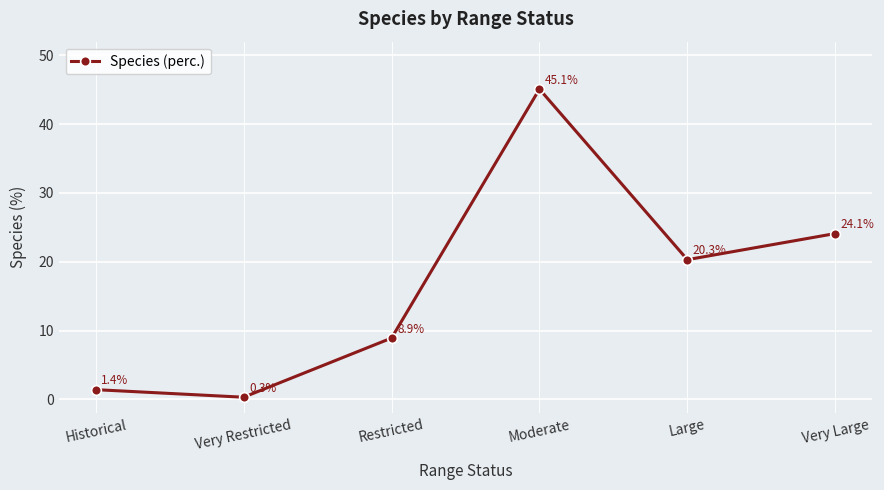

Which label corresponds to the largest value in the chart?

Moderate